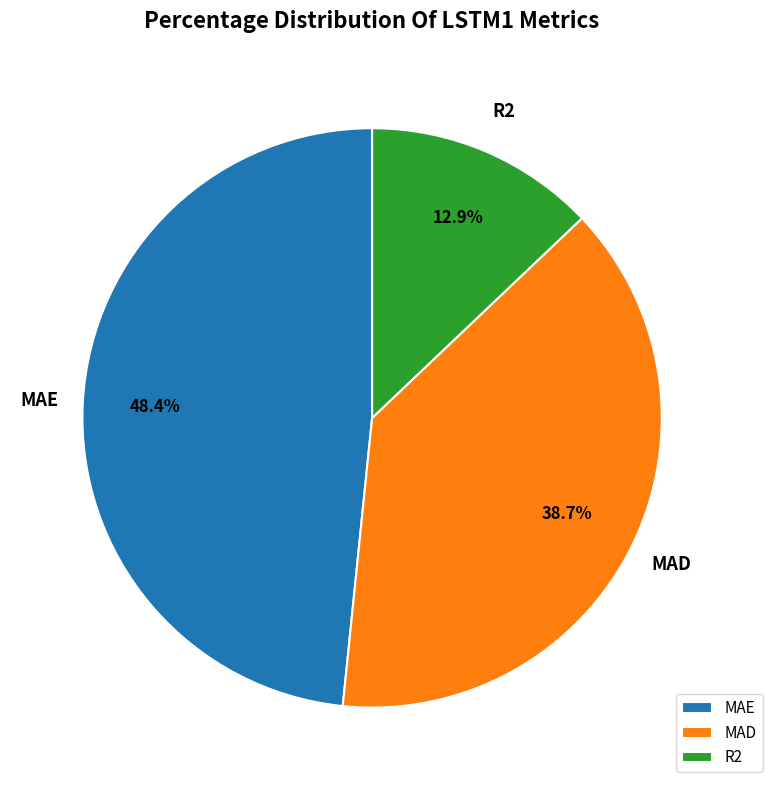

Does R2 account for over 50% of the chart?

No